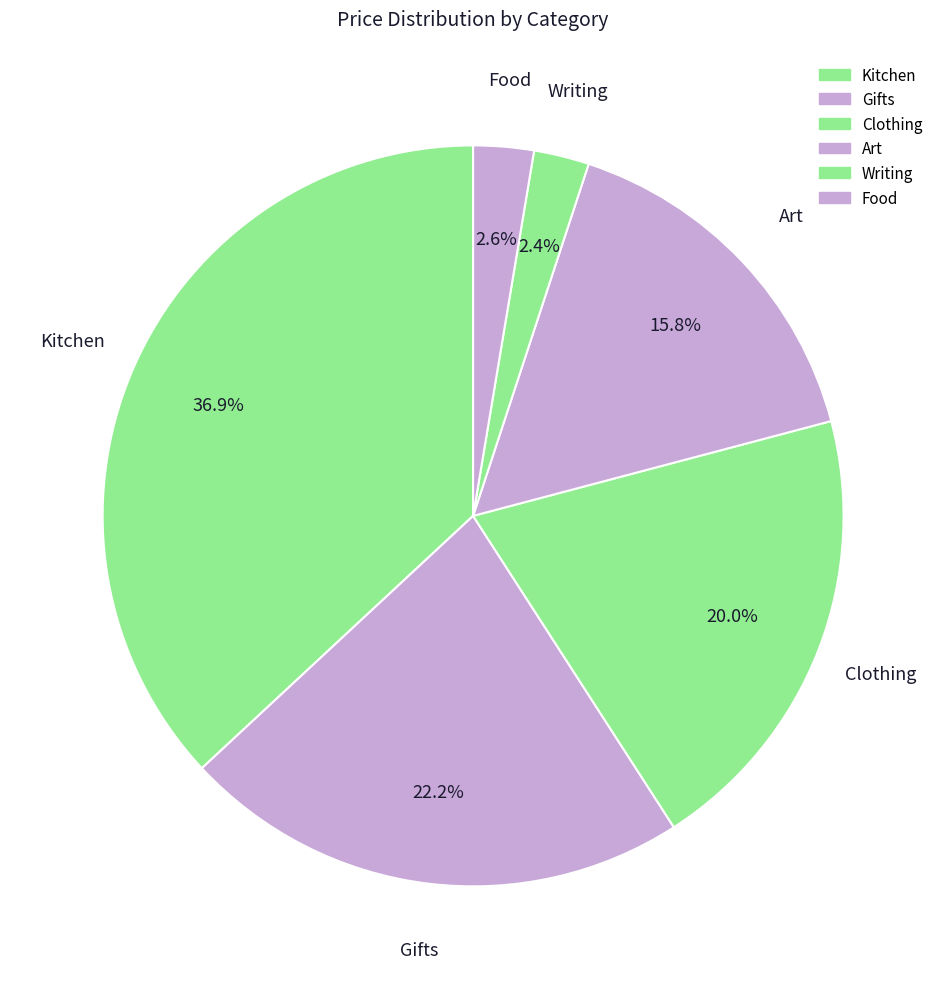

What is the total percentage of Food and Kitchen?

39.6%